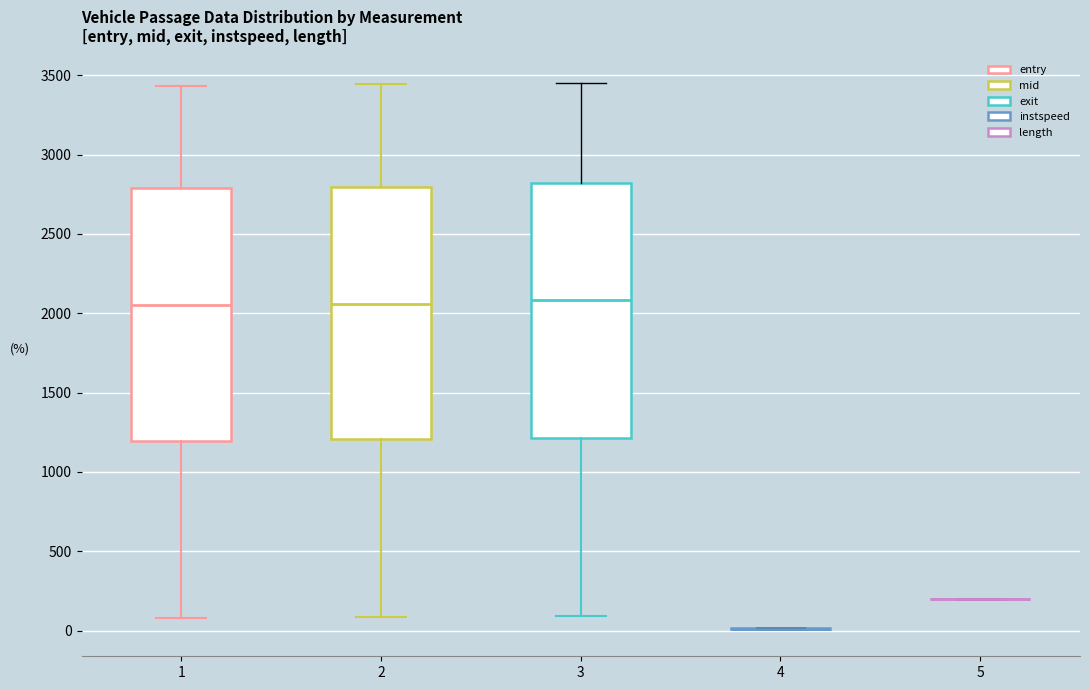

Reading left to right, transcribe this box plot: for each box, give where its median line is, the range the box spans, and where its two whiskers end, as read against the y-axis. The values are not printed on the chart, so give them approximately, as read against the axis.

1: median 2050, box 1200 to 2800, whiskers 100 to 3450
2: median 2050, box 1200 to 2800, whiskers 100 to 3450
3: median 2100, box 1200 to 2800, whiskers 100 to 3450
4: box collapsed to a line at 0, whiskers 0 to 0
5: box collapsed to a line at 200, whiskers 200 to 200